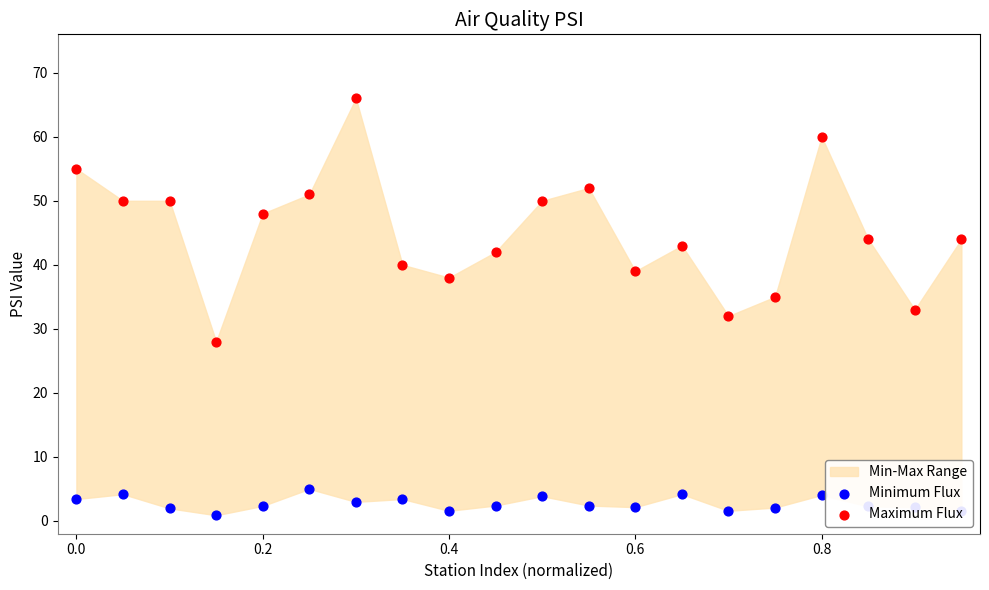

Which series has the largest Y range (max minus min)?

Maximum Flux